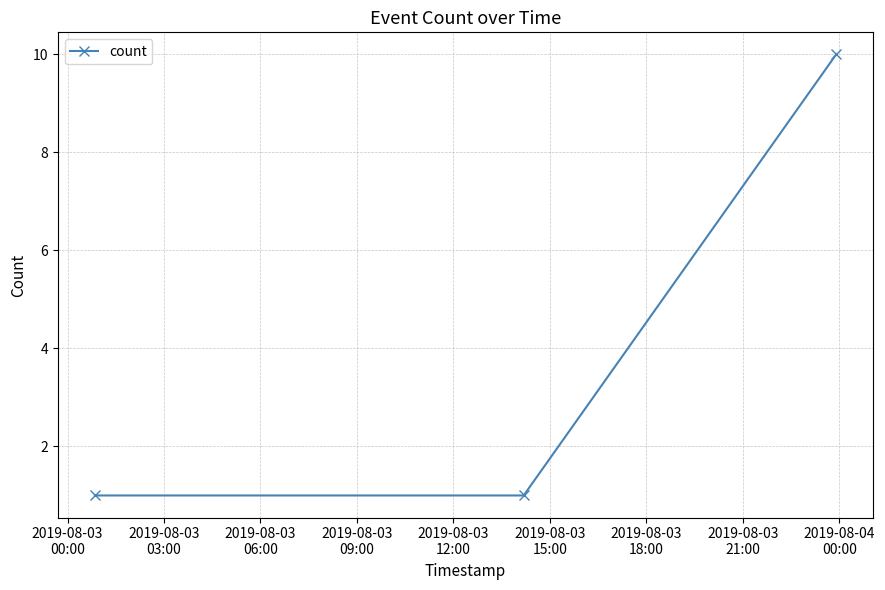

Reading right to left, extract all data points from this chart.

10	1	1